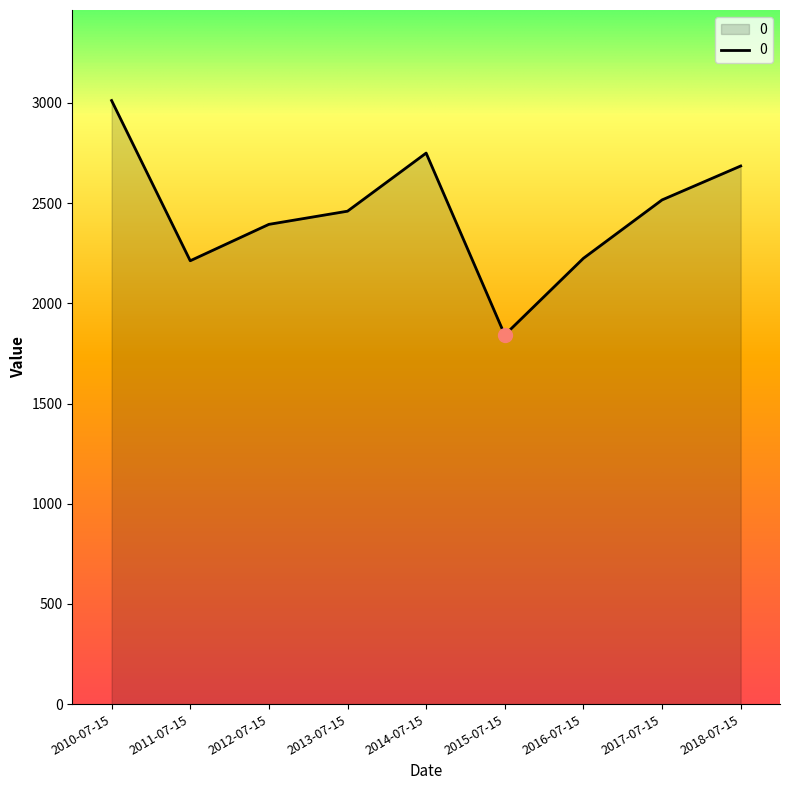

What is the minimum value shown in the chart?

1842.3